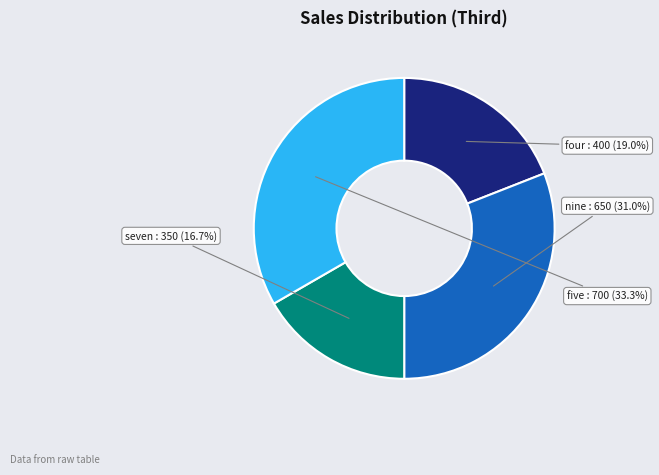

To the nearest percent, what is the combined percentage of four and five?

52%